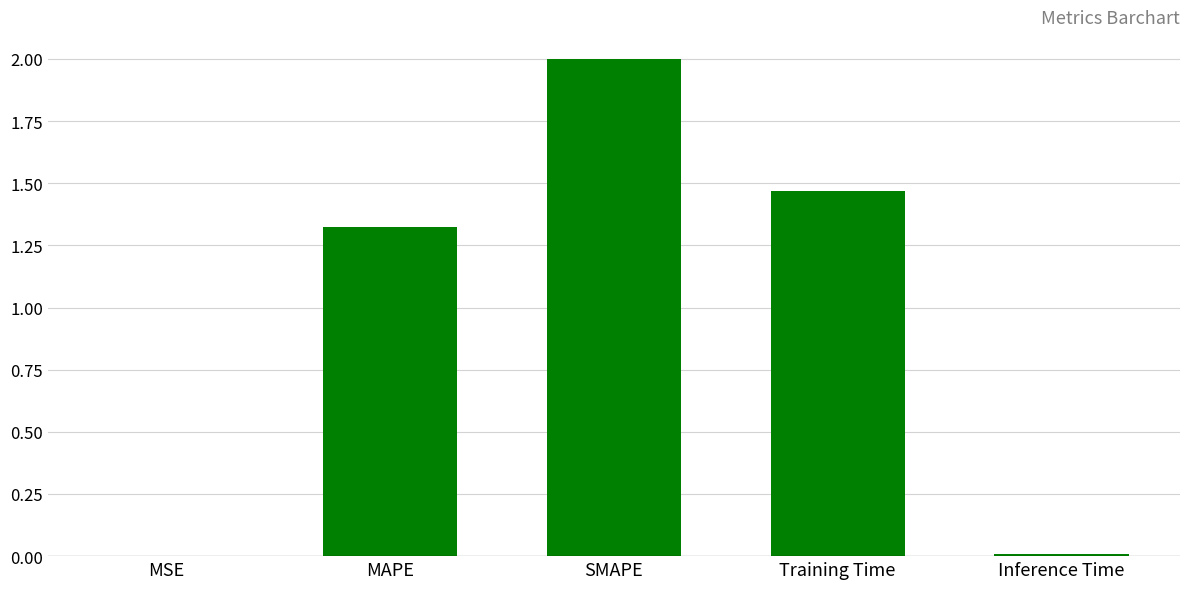

Does the chart contain stacked bars?

No